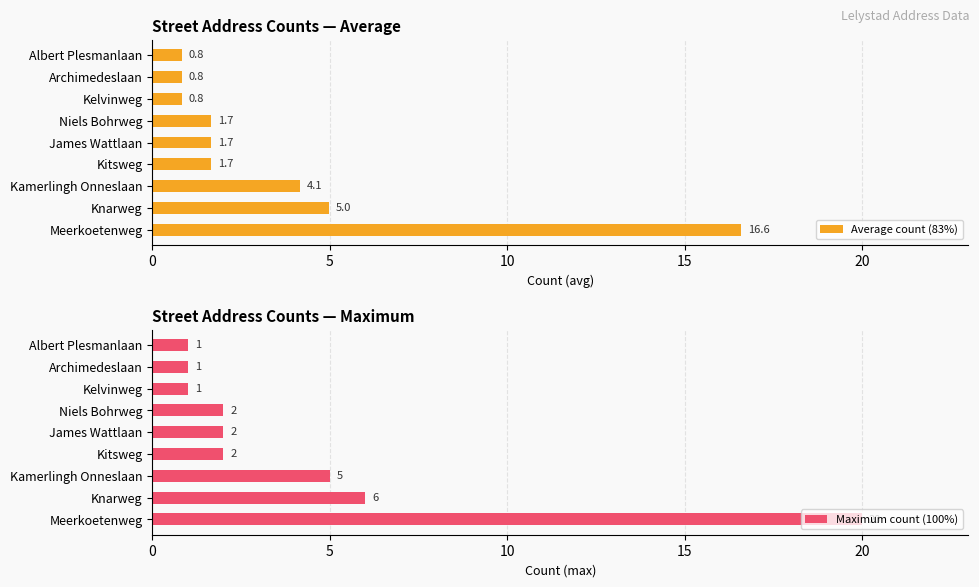

What is the average value of the Average count (83%) series?

3.7